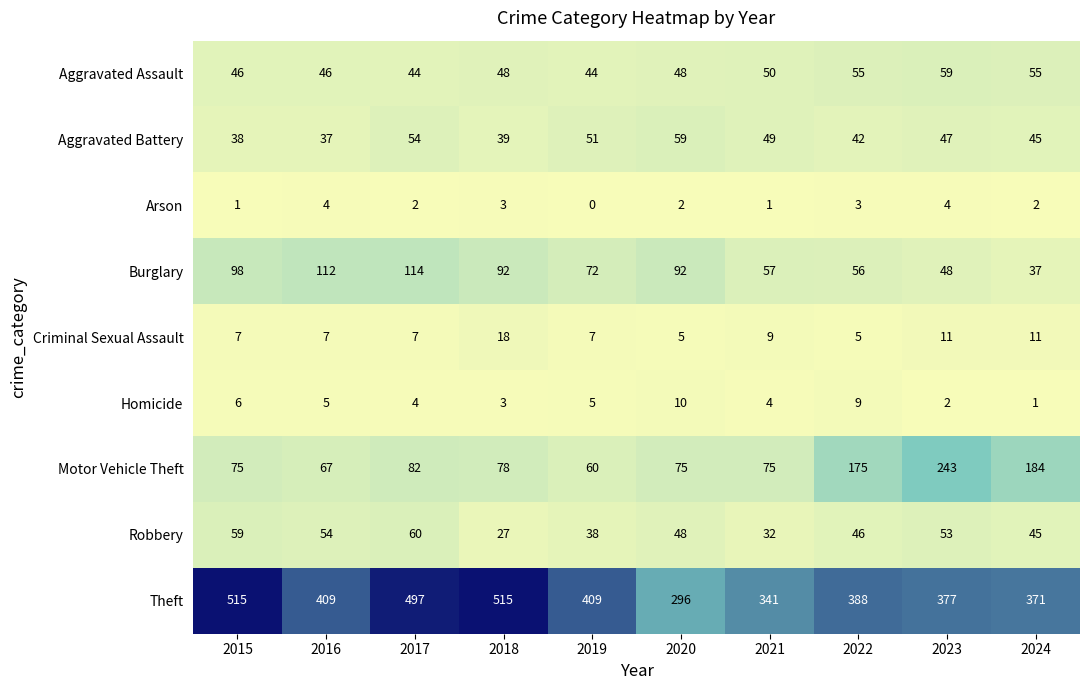

Which series has the largest range (max minus min)?

Theft